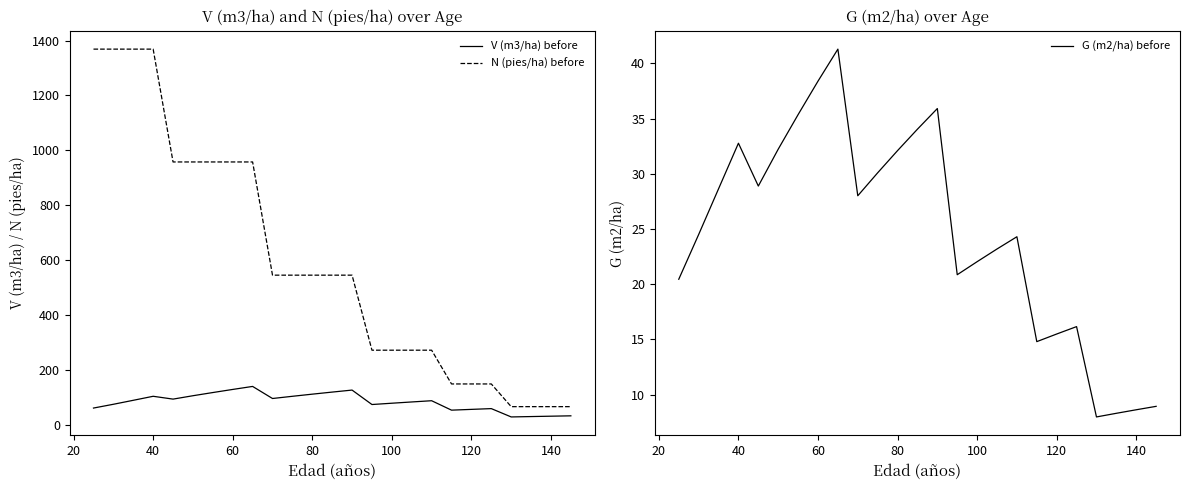

What is the lowest value of the G (m2/ha) before series?

8.0